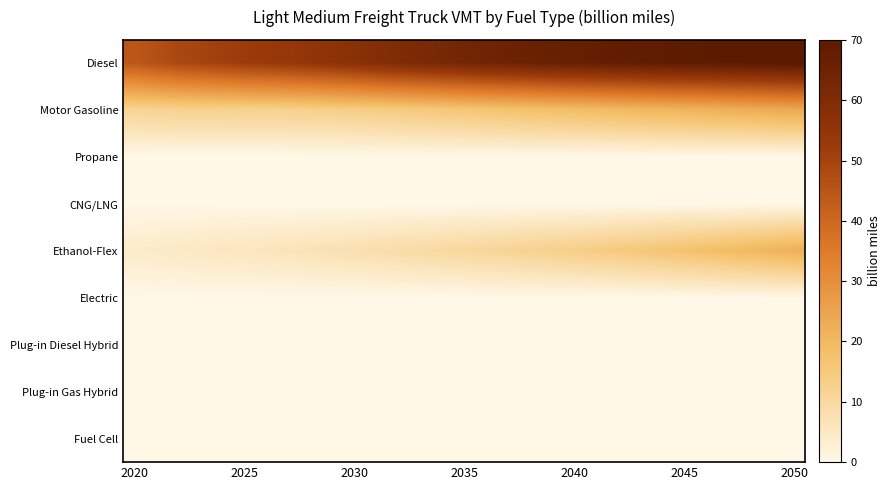

List the series in order of their peak value, highest first.

Diesel, Motor Gasoline, Ethanol-Flex, Plug-in Gas Hybrid, Plug-in Diesel Hybrid, Electric, Propane, CNG/LNG, Fuel Cell